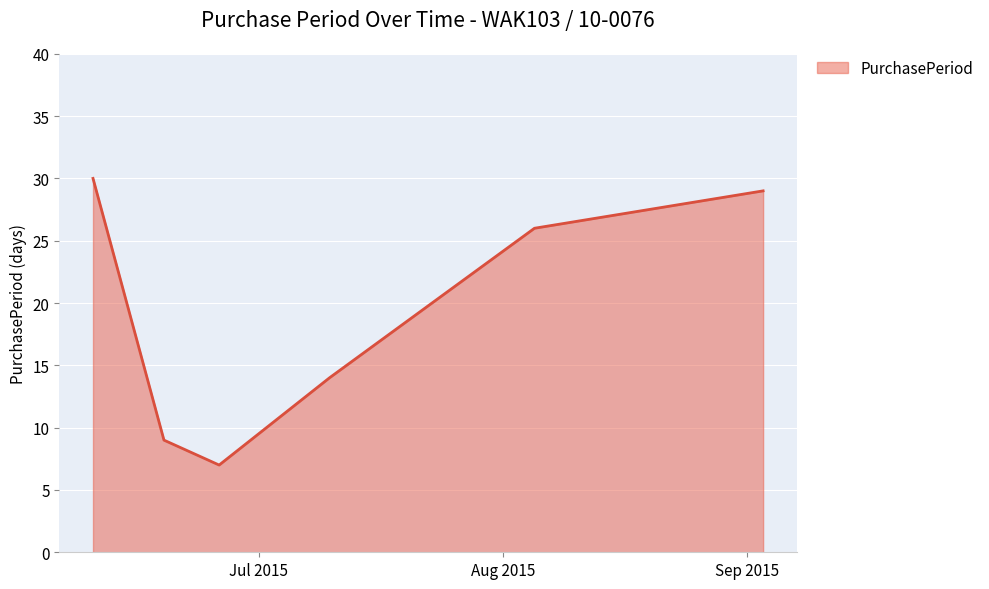

What is the difference between the maximum and minimum values?

23